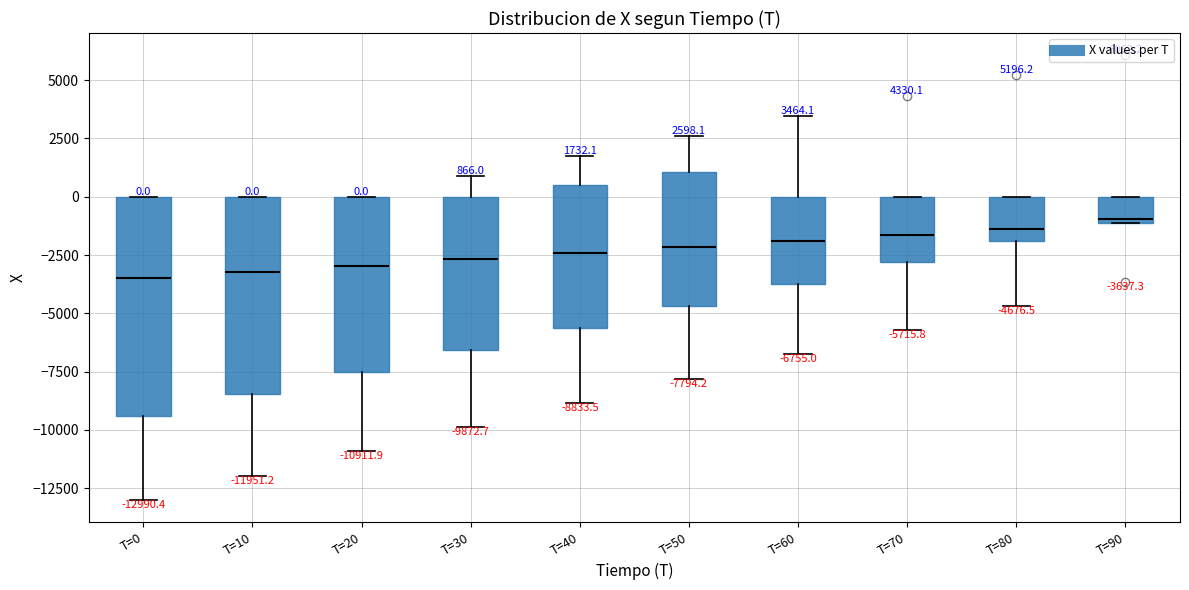

Which box is the tallest, from its lower edge to its upper edge?

T=0